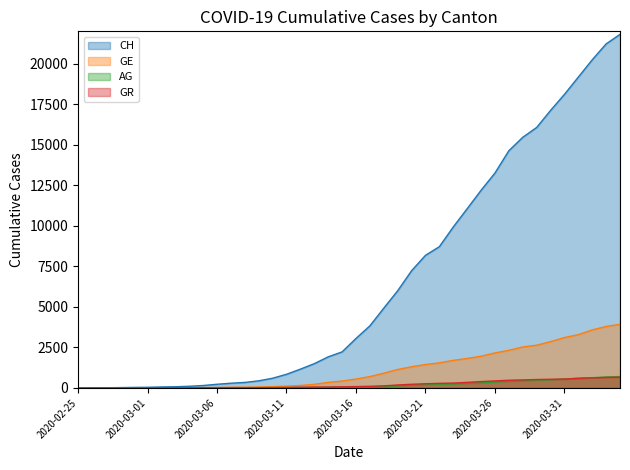

What is the label of the 6th point from the left?

2020-03-01